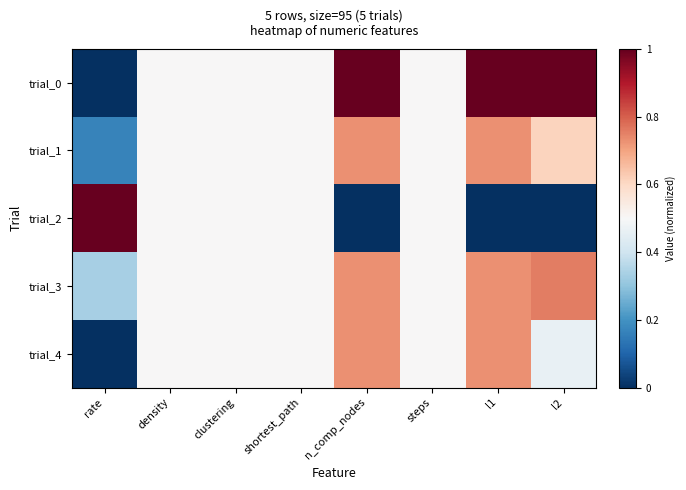

At which category does the chart reach its peak across all series?

n_comp_nodes